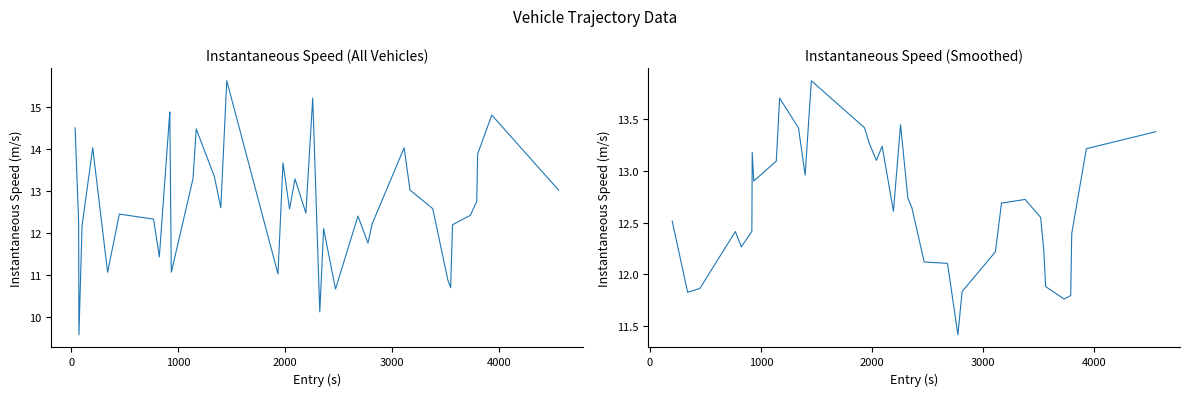

What is the minimum value shown in the chart?

9.6